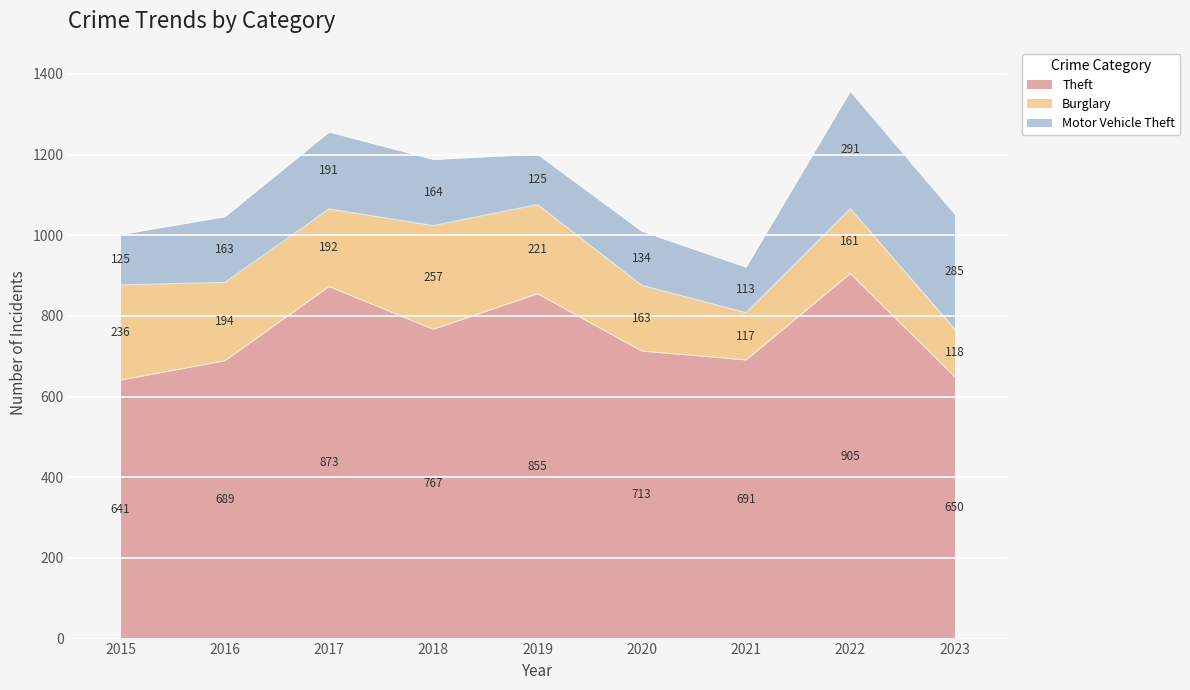

What is the value of the Motor Vehicle Theft point at the 3rd from the left?

191